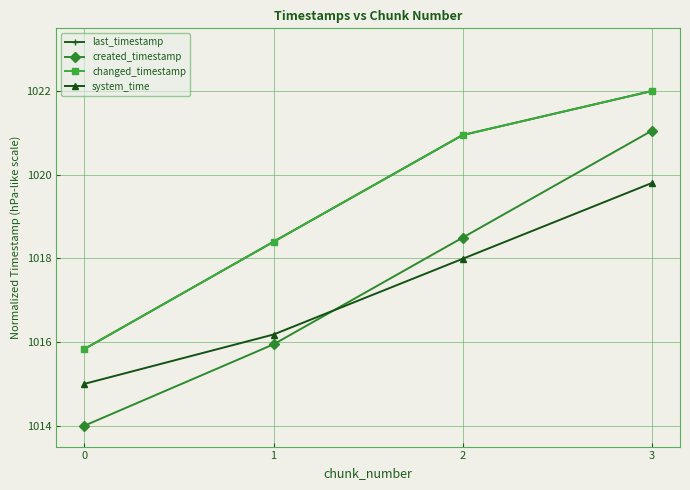

Is this an area chart (filled region under the line)?

No